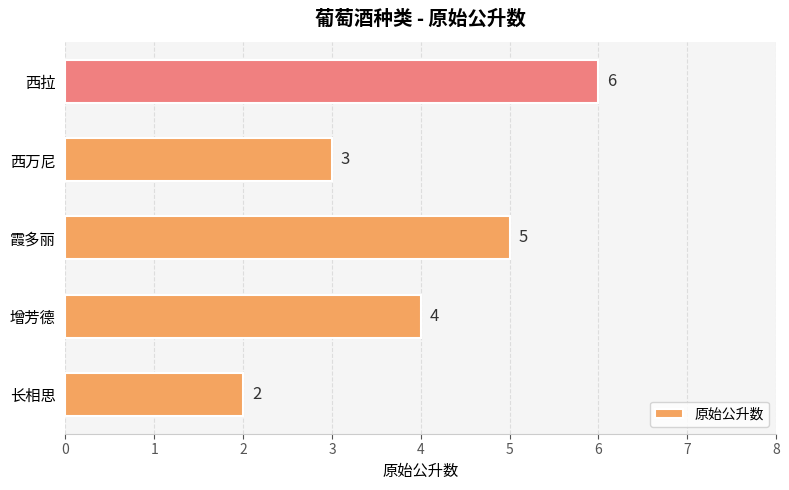

Reading bottom to top, list all the values displayed in this chart.

2	4	5	3	6